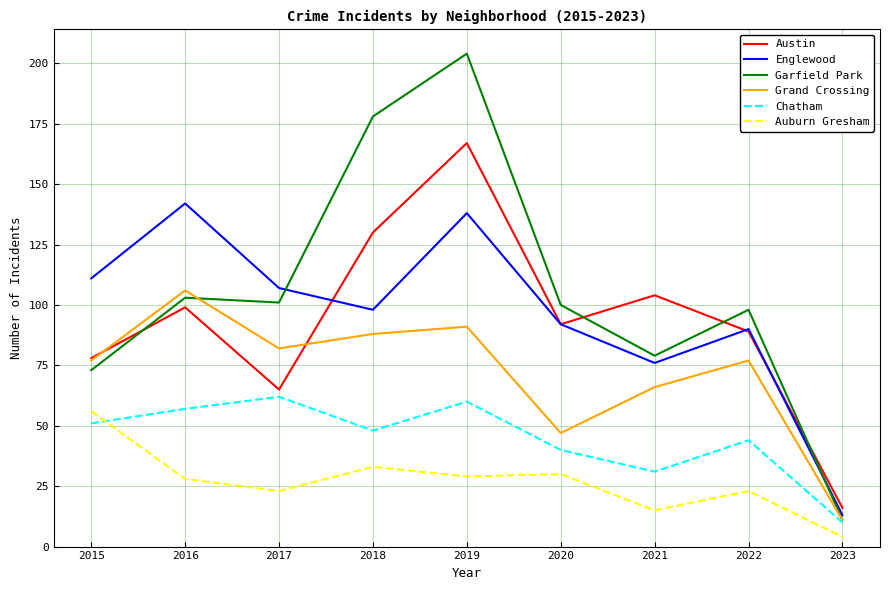

True or false: Grand Crossing has more than 2 interior local peaks.

True